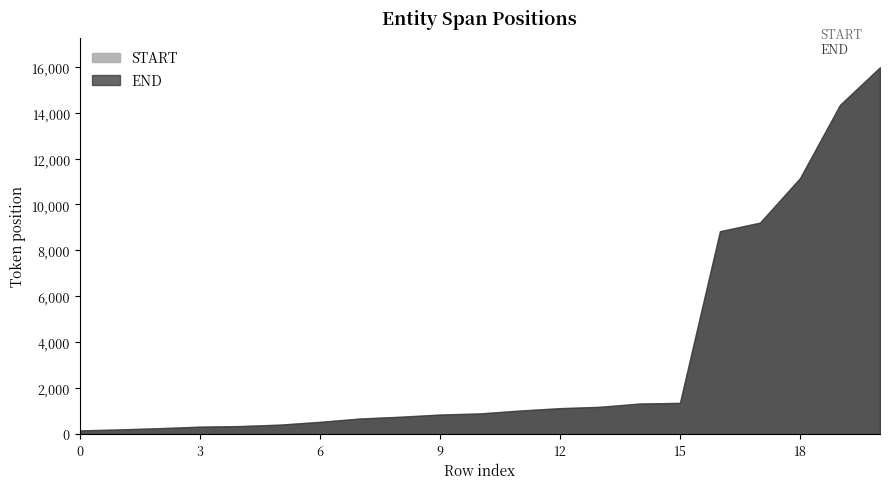

Reading left to right, extract all data points from this chart.

START: arenitos (0)=152	gás (1)=200	poços (2)=252	arenitos (3)=316	gas (4)=345	poços (5)=406	areias (6)=526	gás (7)=673	arenitos (8)=747	arenitos (9)=843	areias (10)=893	Ao-I-BA (11)=1018	arenitos (12)=1121	arenitos (13)=1180	poços (14)=1326	gás (15)=1355	MB-2-BA (16)=8828	Itapari (17)=9202	Itaparica (18)=11138	MB-2-BA (19)=14332	1- (20)=15974
END: arenitos (0)=160	gás (1)=203	poços (2)=257	arenitos (3)=324	gas (4)=348	poços (5)=411	areias (6)=532	gás (7)=676	arenitos (8)=755	arenitos (9)=851	areias (10)=899	Ao-I-BA (11)=1025	arenitos (12)=1129	arenitos (13)=1188	poços (14)=1331	gás (15)=1358	MB-2-BA (16)=8835	Itapari (17)=9209	Itaparica (18)=11147	MB-2-BA (19)=14339	1- (20)=15976